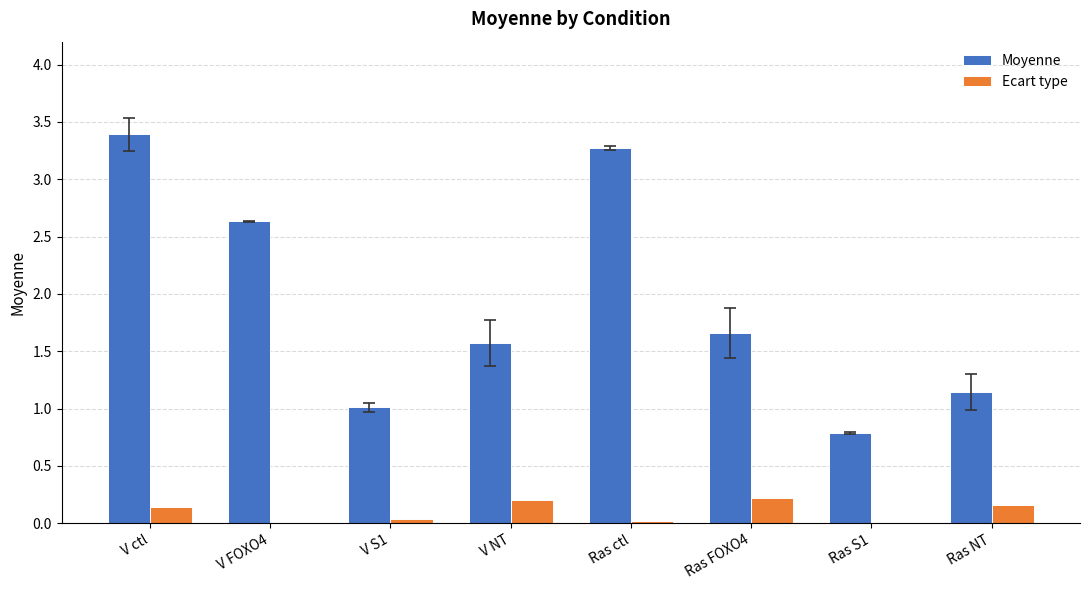

How many groups of bars are there?

8